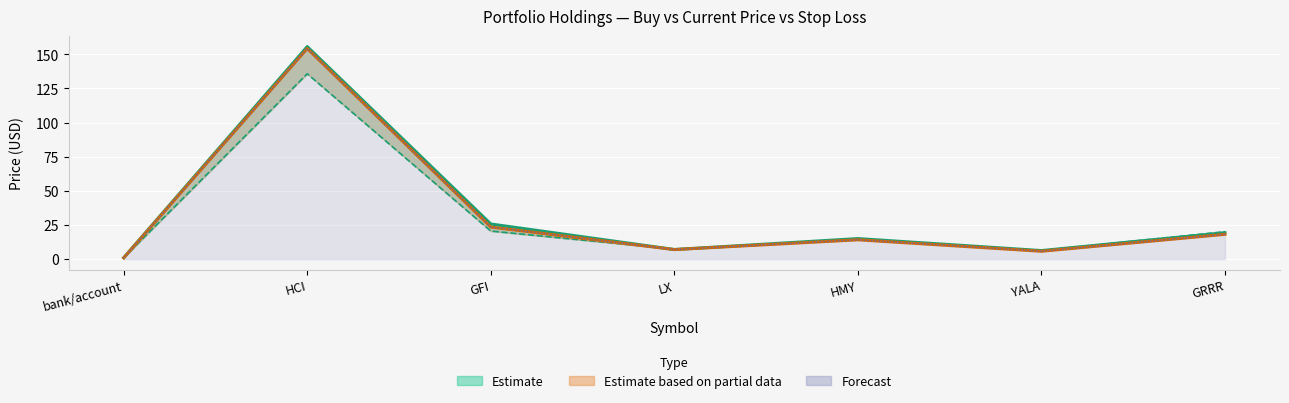

Reading right to left, what are all the values shown in this chart?

price_buy: GRRR=20.1	YALA=6.2	HMY=14.3	LX=7.3	GFI=20.5	HCI=135.8	bank/account=1.0
price_cur: GRRR=19.3	YALA=6.2	HMY=15.0	LX=7.0	GFI=25.7	HCI=155.7	bank/account=1.0
stop_loss: GRRR=18.1	YALA=5.7	HMY=14.1	LX=7.0	GFI=23.5	HCI=154.3	bank/account=0.9